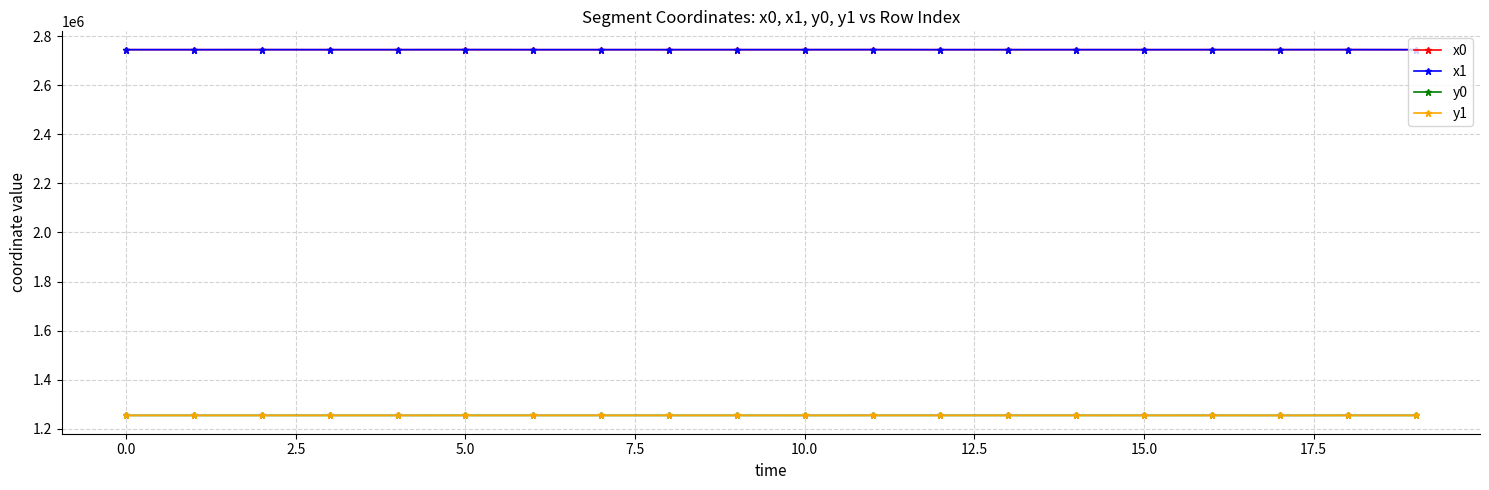

True or false: y1 has more than 2 points higher than both neighbors.

True